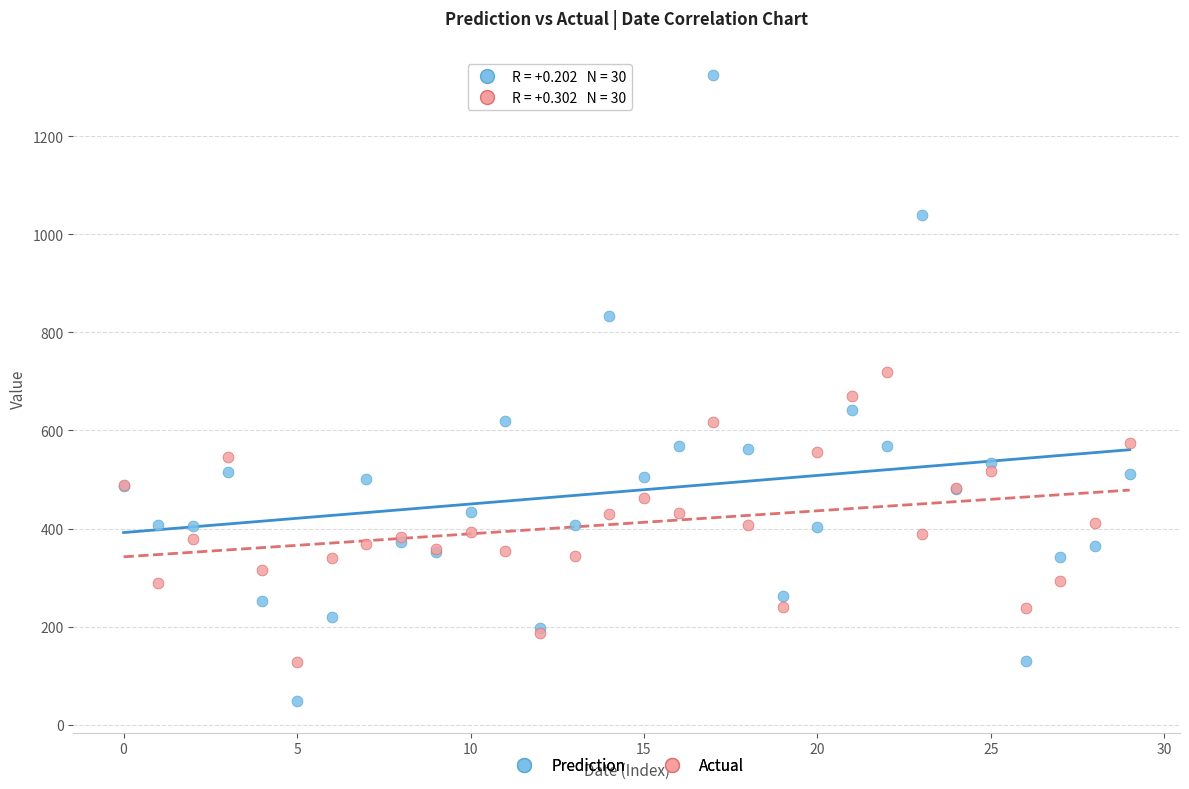

Which series reaches the maximum Y coordinate?

Prediction